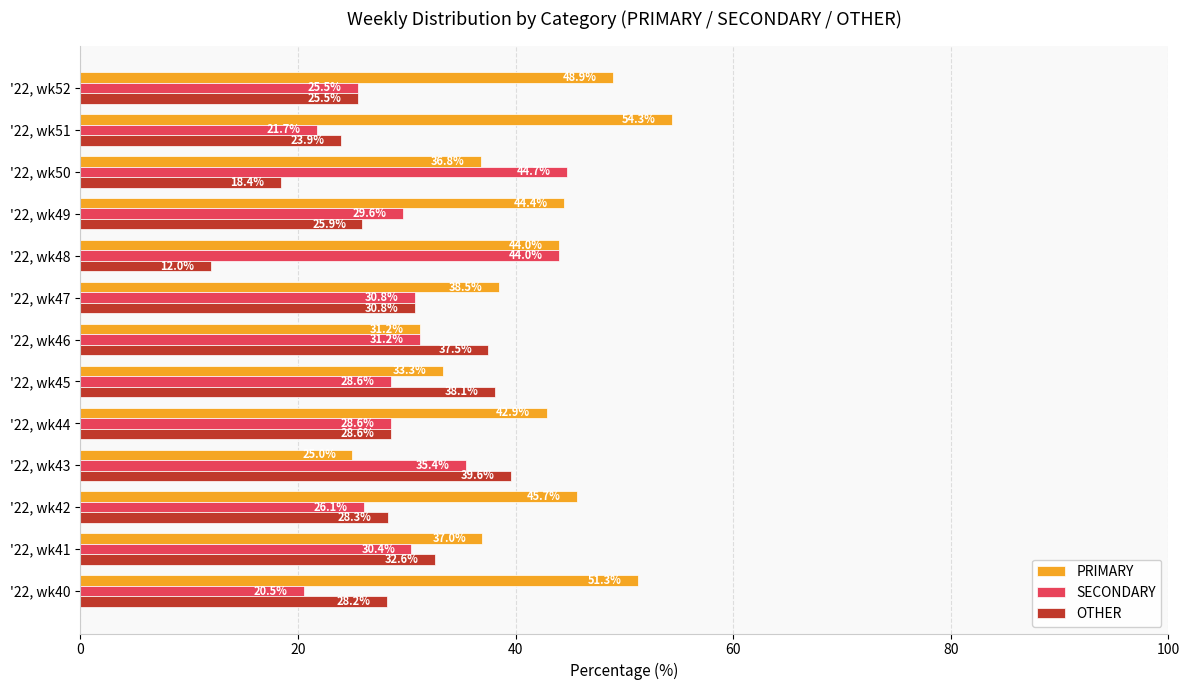

Which series changed the most between '22, wk45 and '22, wk51?

PRIMARY